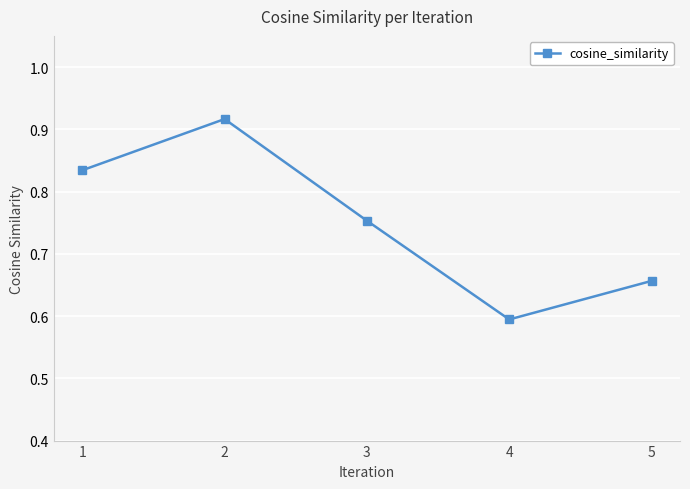

What is the minimum value shown in the chart?

0.6